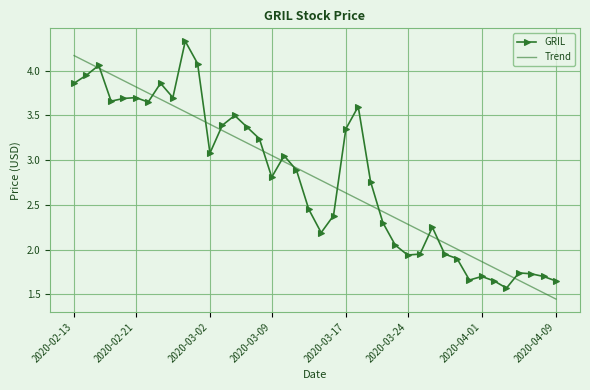

True or false: Trend has more than 1 points higher than both neighbors.

False